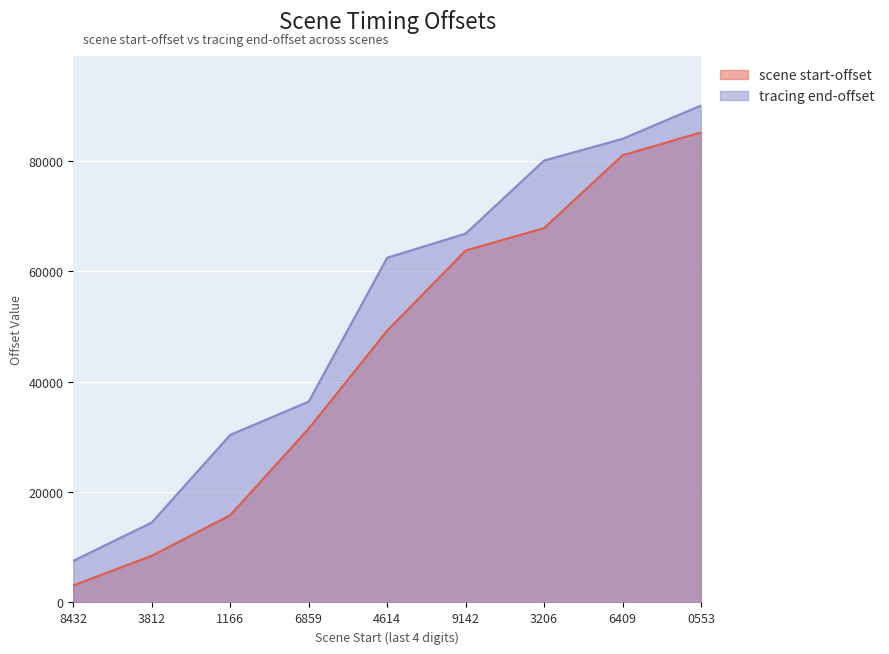

True or false: tracing end-offset and scene start-offset cross at least once.

False